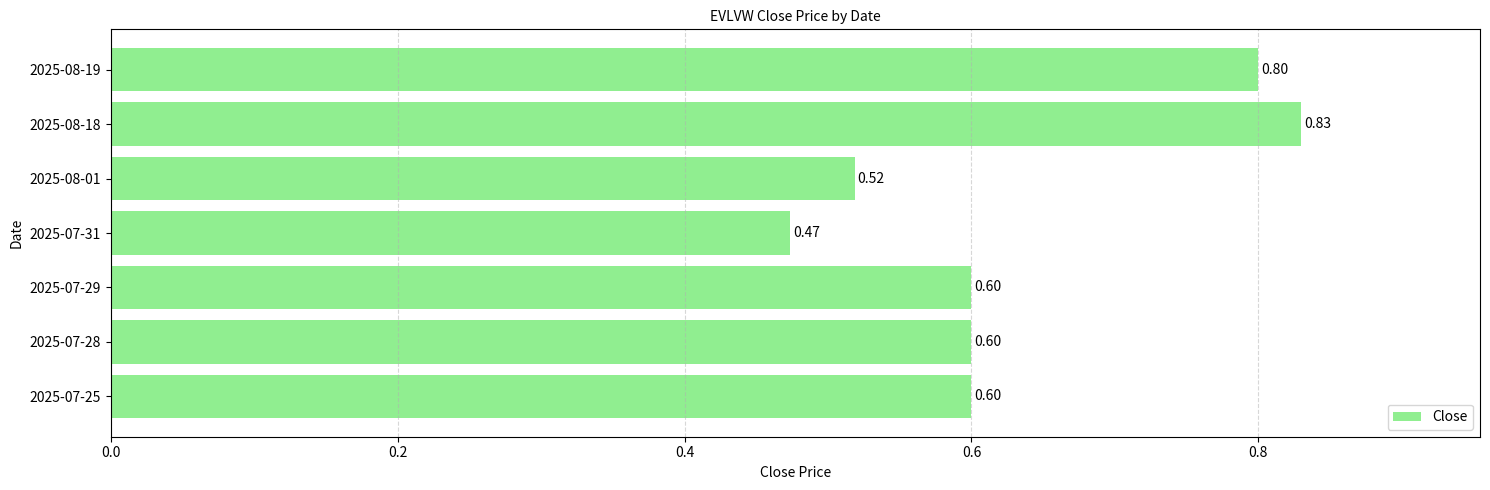

Does the chart contain stacked bars?

No